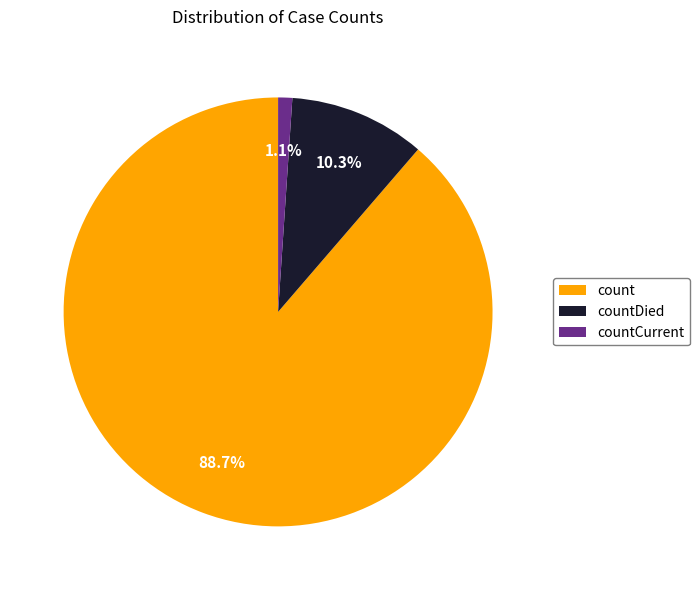

Is it true that countCurrent is 7% of the pie?

False